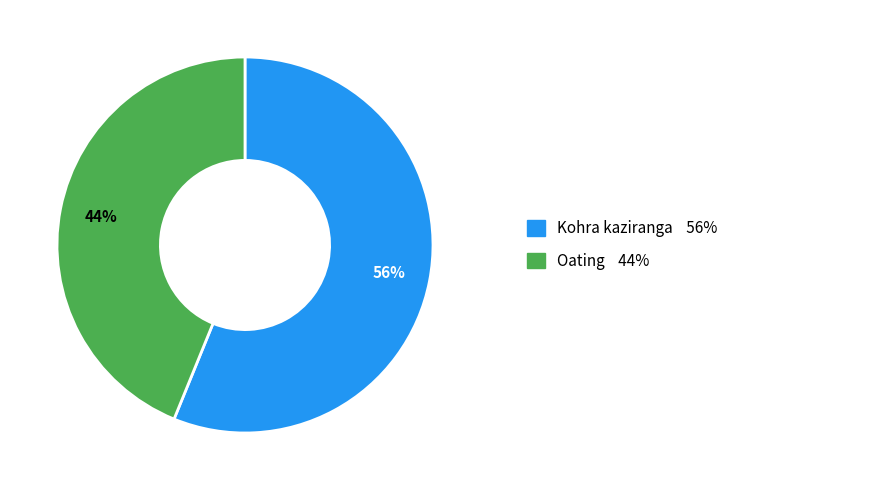

To the nearest percent, what is the average slice percentage?

50%